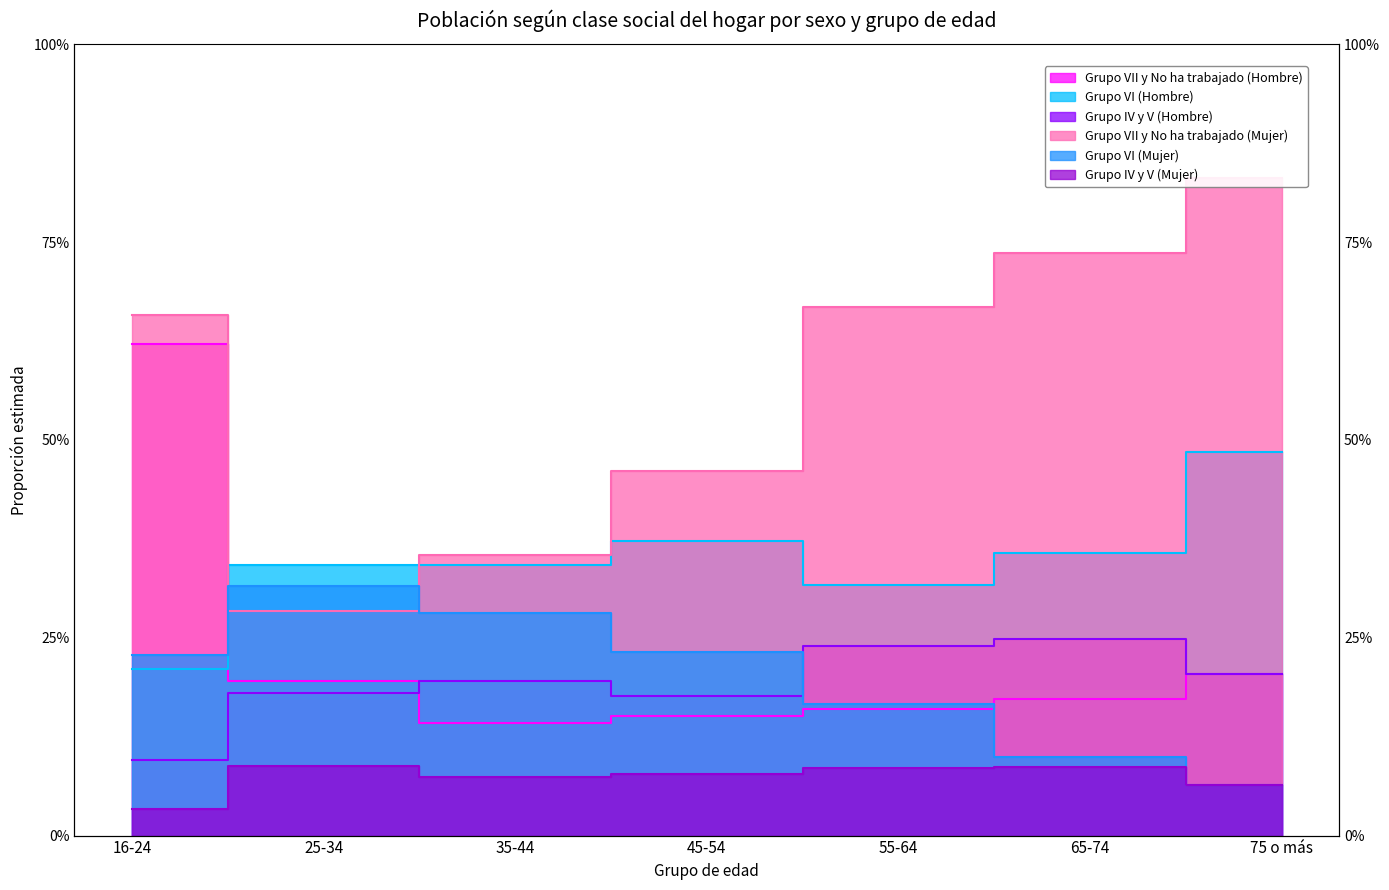

What is the approximate value of Grupo IV y V (Mujer) at 25-34?

0.1